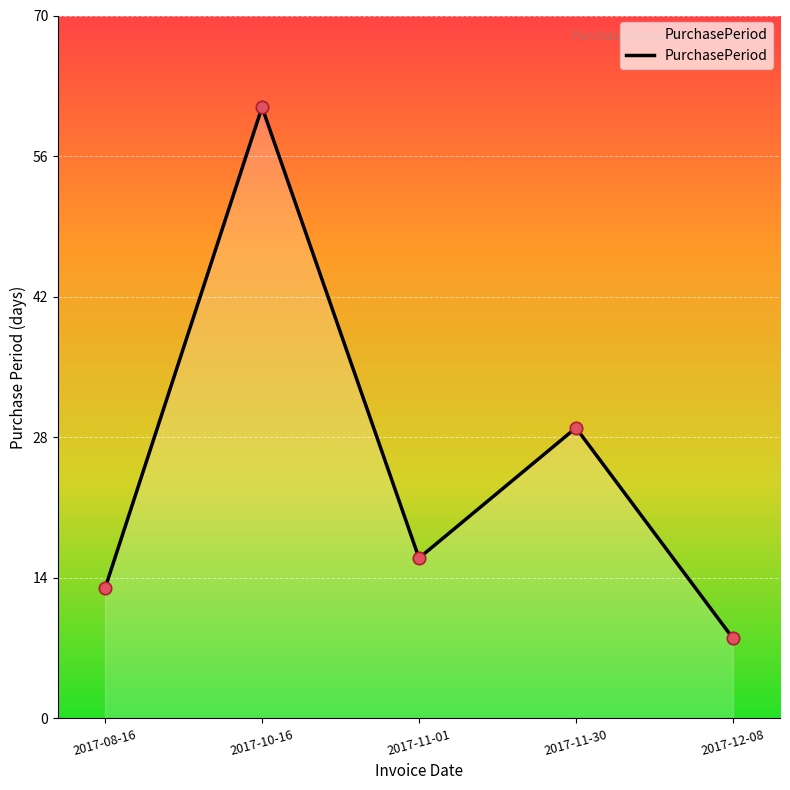

What is the ratio of the value at 2017-10-16 to the value at 2017-11-01?

3.8